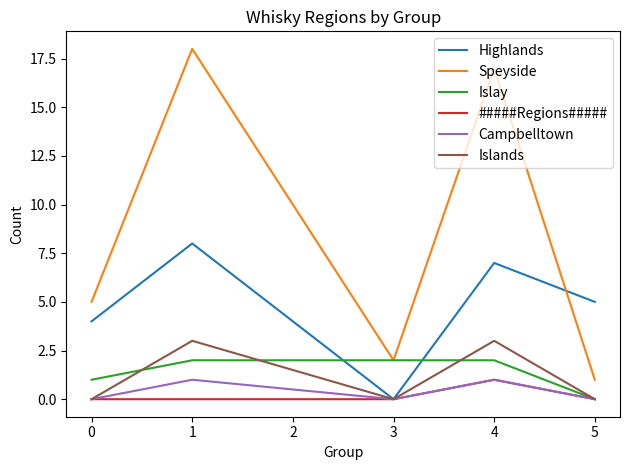

Does the chart display data point markers on the line(s)?

No